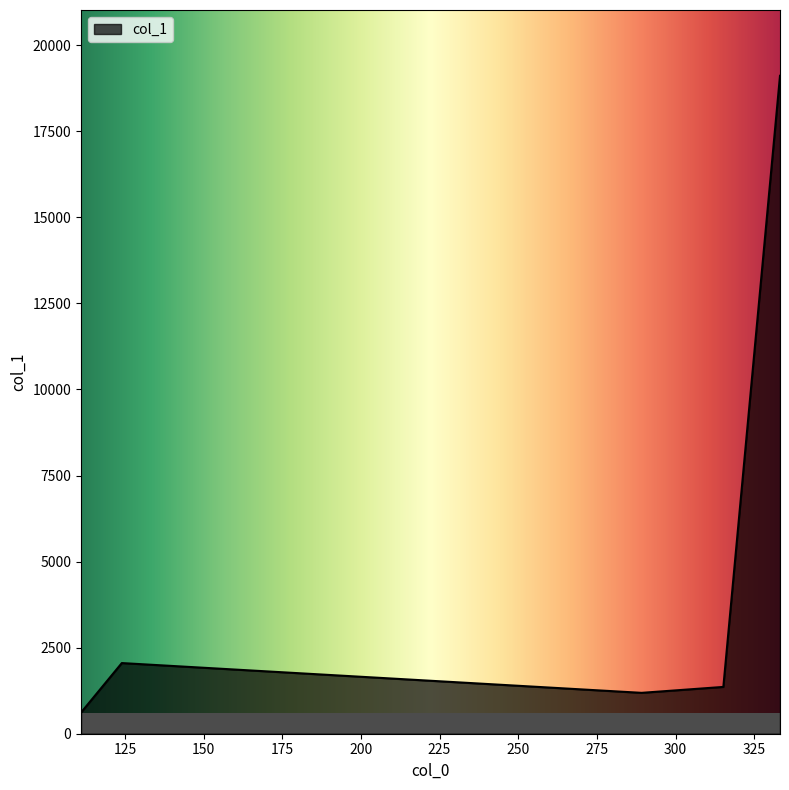

How many interior local peaks (higher than both neighbors) does the data have?

1